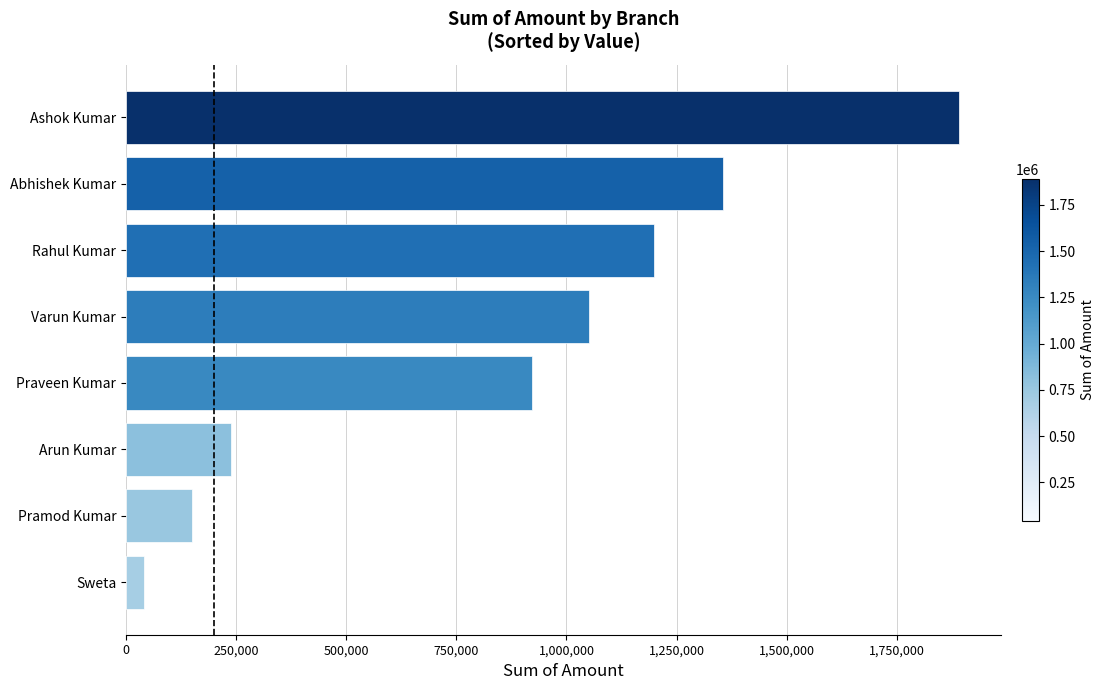

List the labels in order of value, largest first.

Ashok Kumar, Abhishek Kumar, Rahul Kumar, Varun Kumar, Praveen Kumar, Arun Kumar, Pramod Kumar, Sweta